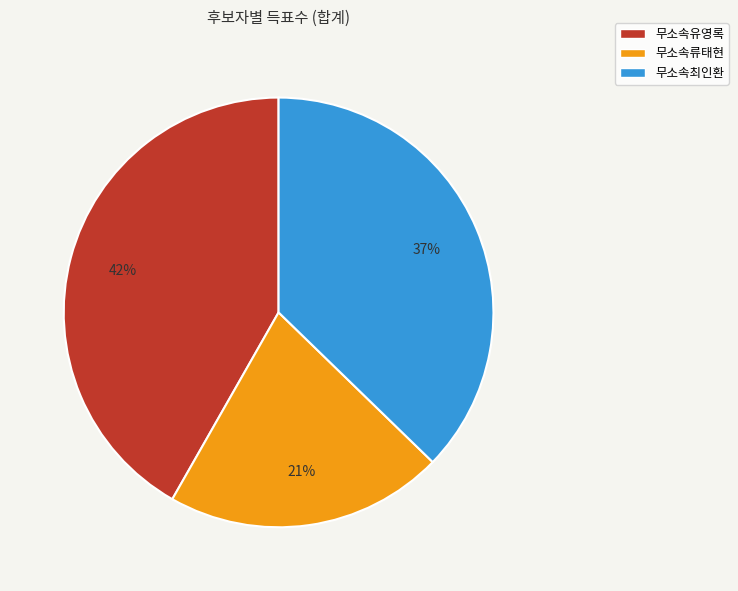

Combined, do 무소속류태현 and 무소속최인환 account for over 50%?

Yes